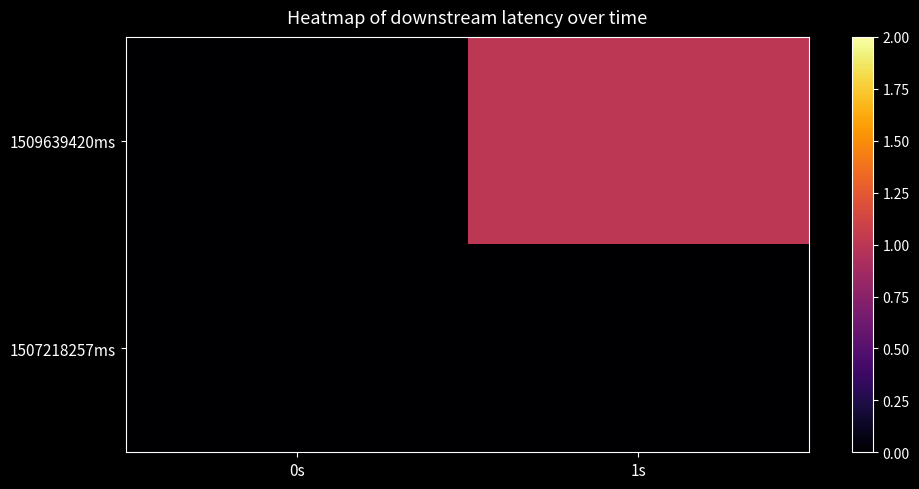

At which category is the sum across all series the highest?

1s